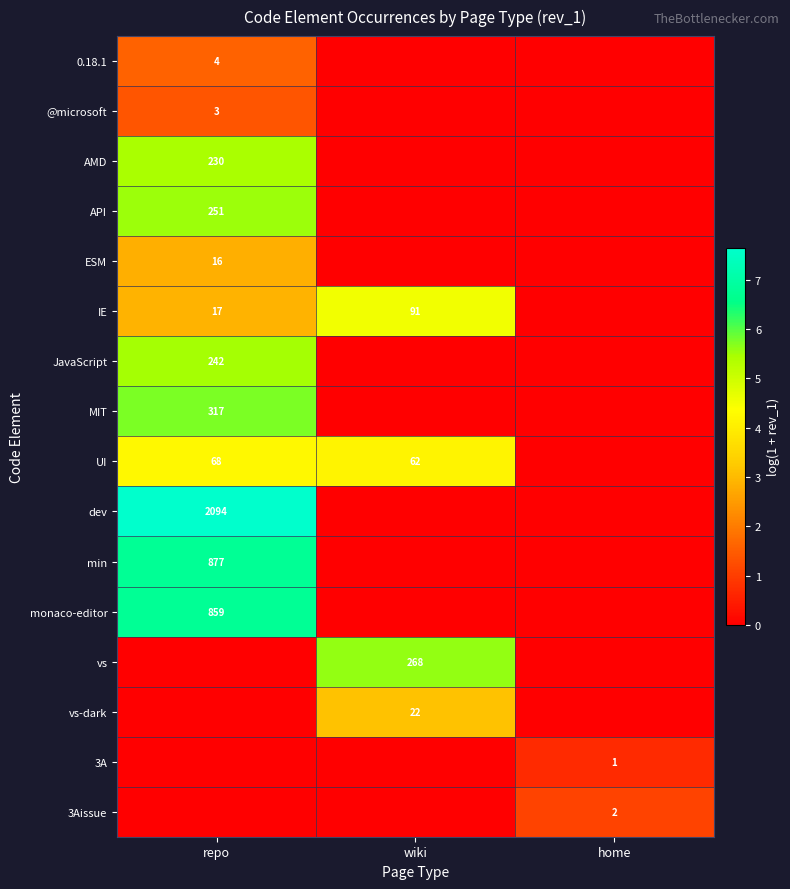

Is it true that @microsoft equals 2 at repo?

False